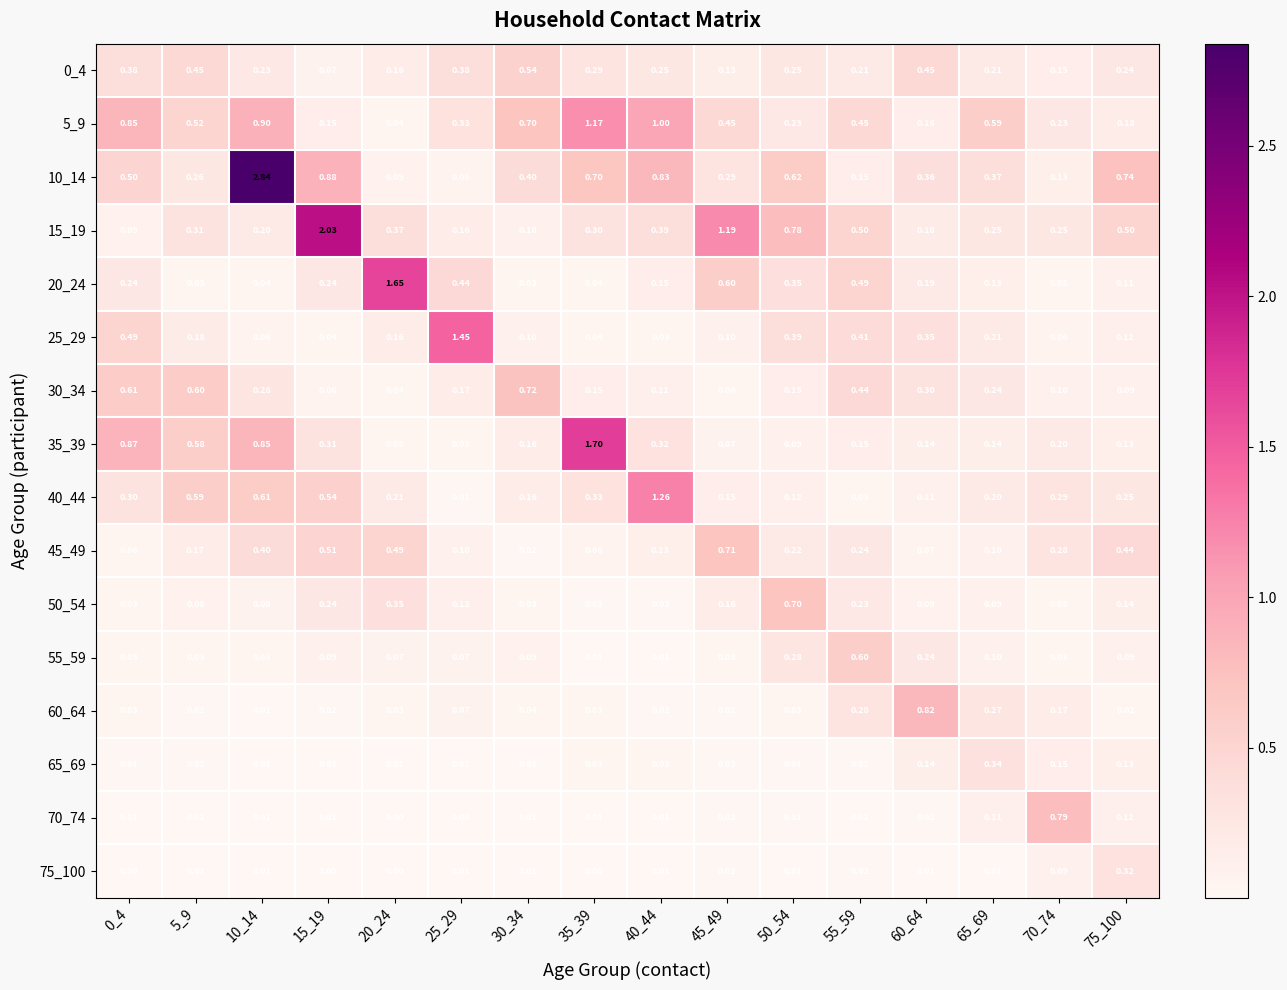

Between 45_49 and 60_64, which series saw the biggest shift?

15_19